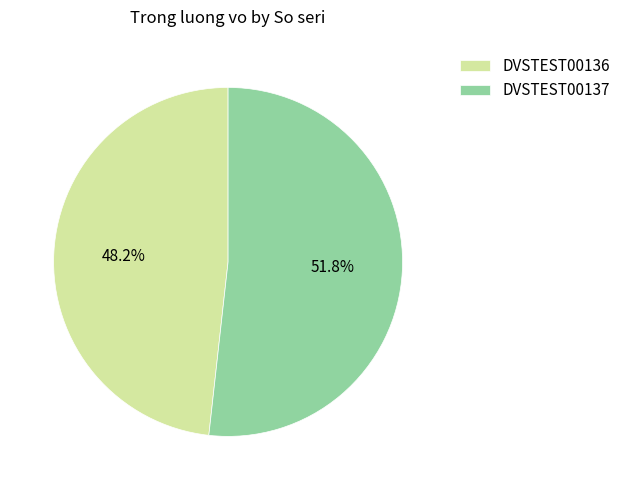

How many segments does this pie chart have?

2